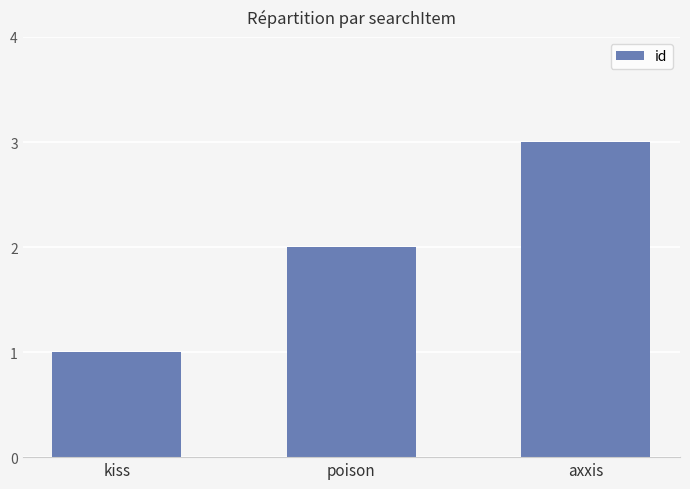

At which category does the chart reach its peak across all series?

axxis